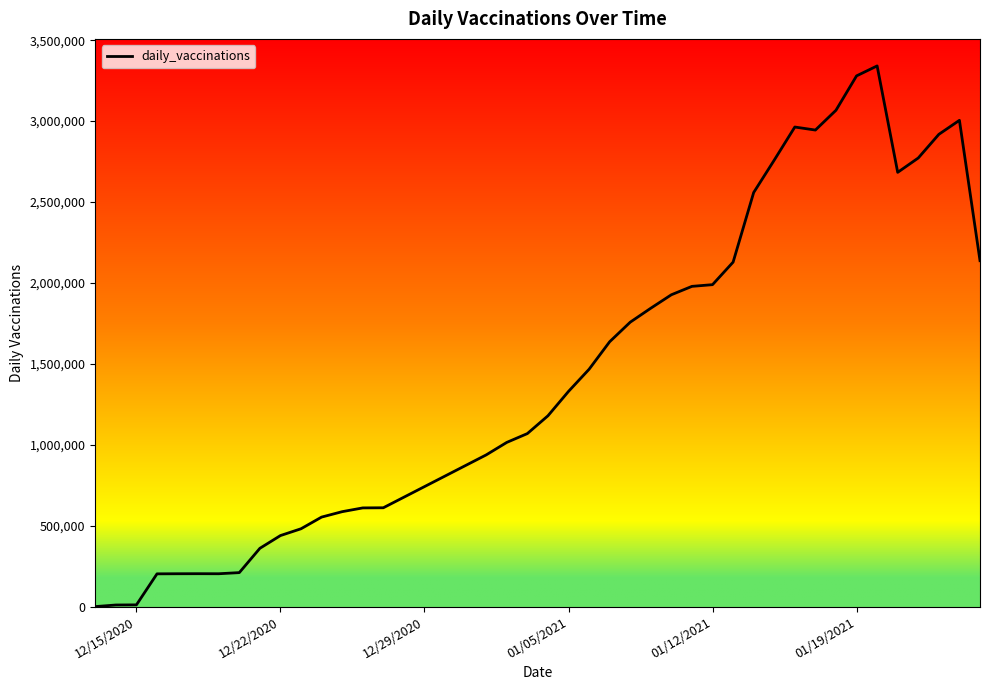

What is the difference between the maximum and minimum values?

3341204